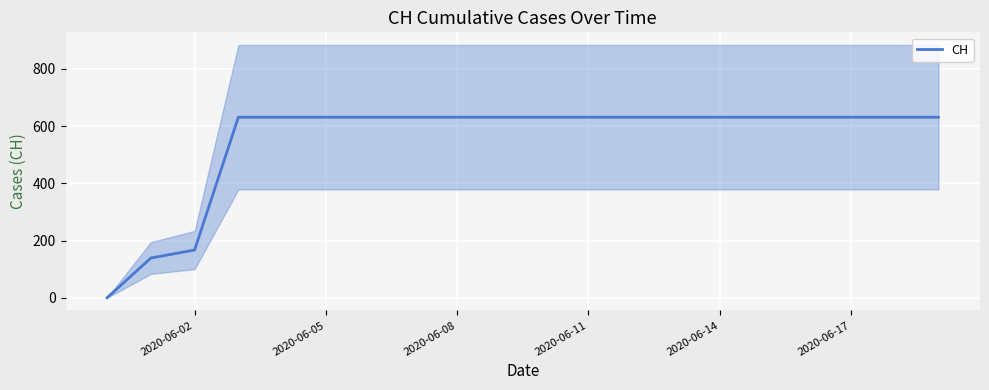

The value of CH at 2020-06-05 is 631. True or false?

True